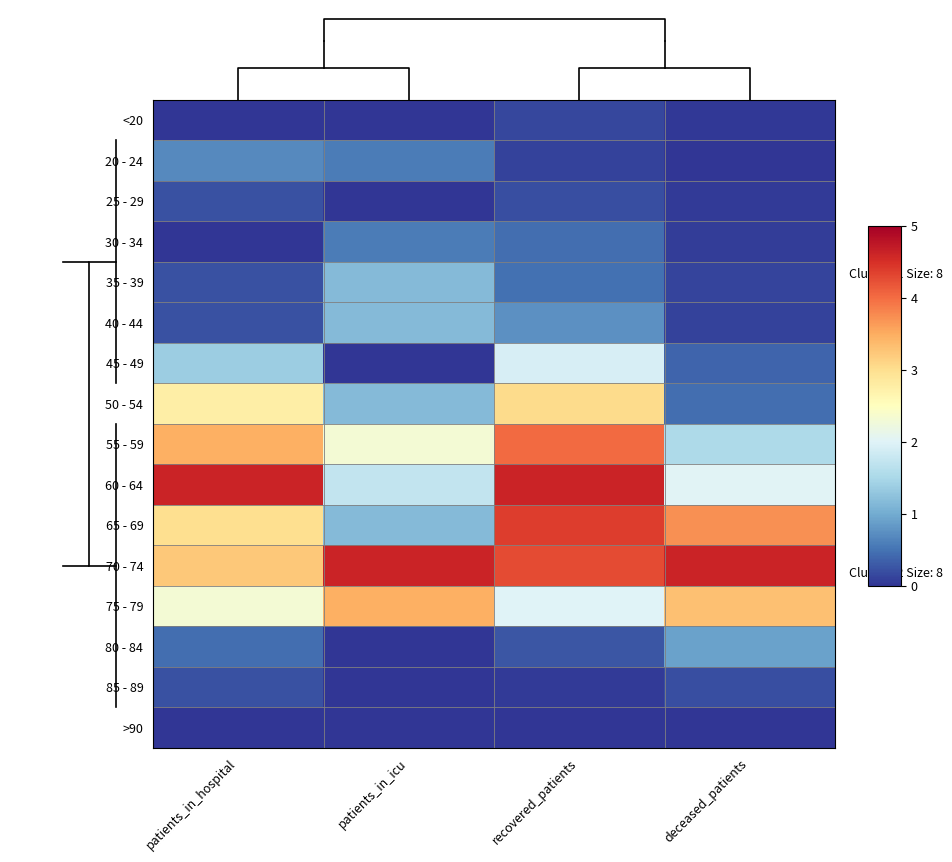

Which has a higher value, recovered_patients or deceased_patients?

recovered_patients